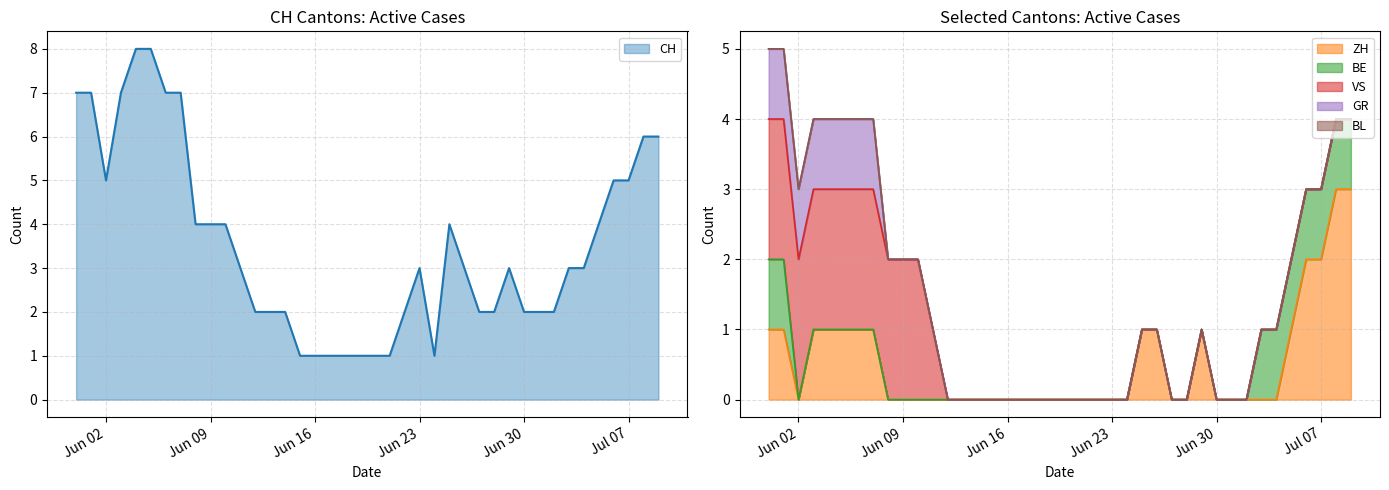

Is it true that ZH equals 1 at 2020-06-25?

False